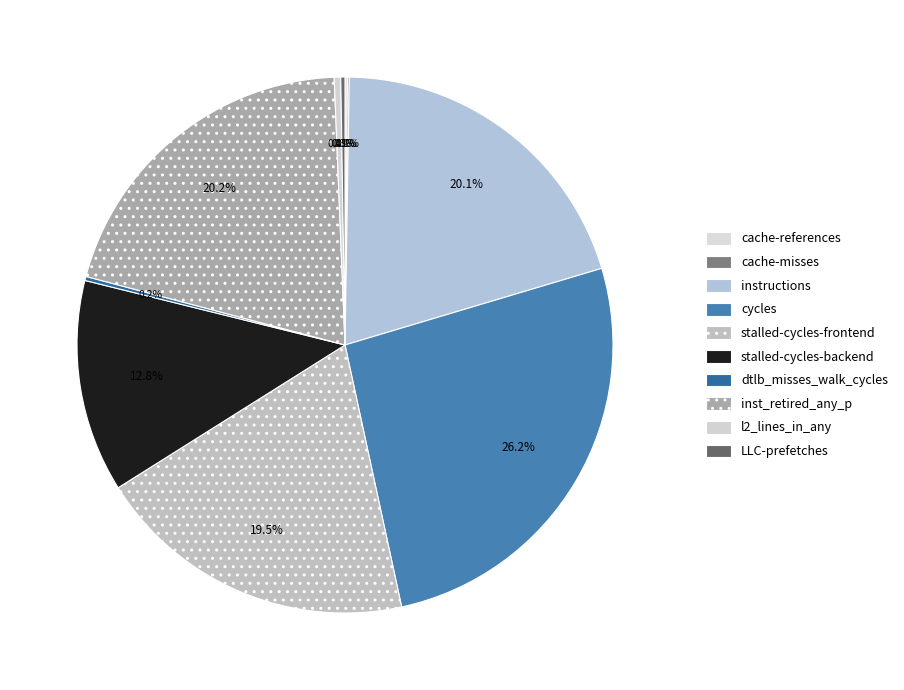

Between instructions and l2_lines_in_any, which is larger?

instructions